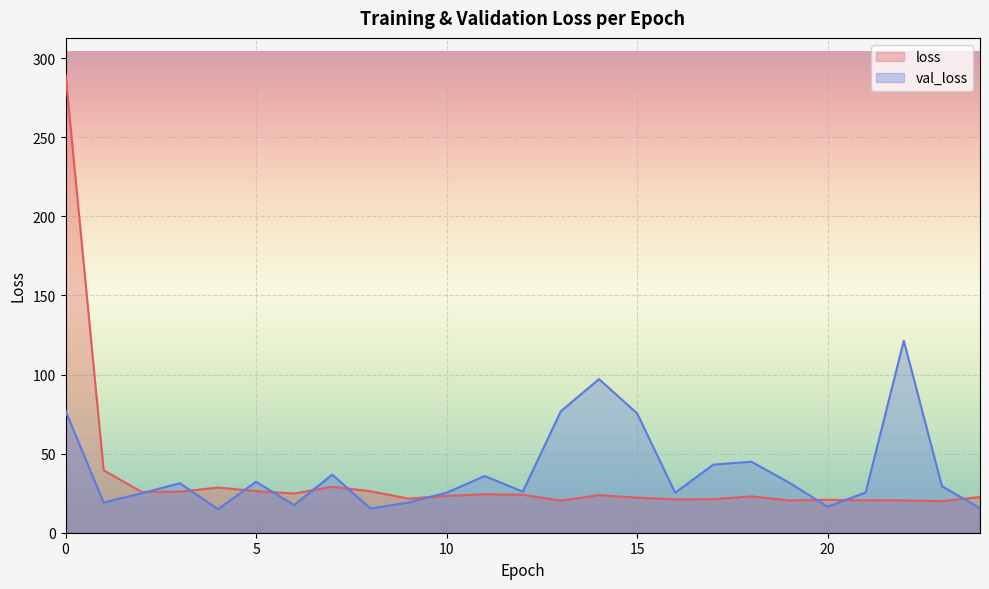

At 12, list the series in order from largest to smallest.

val_loss, loss